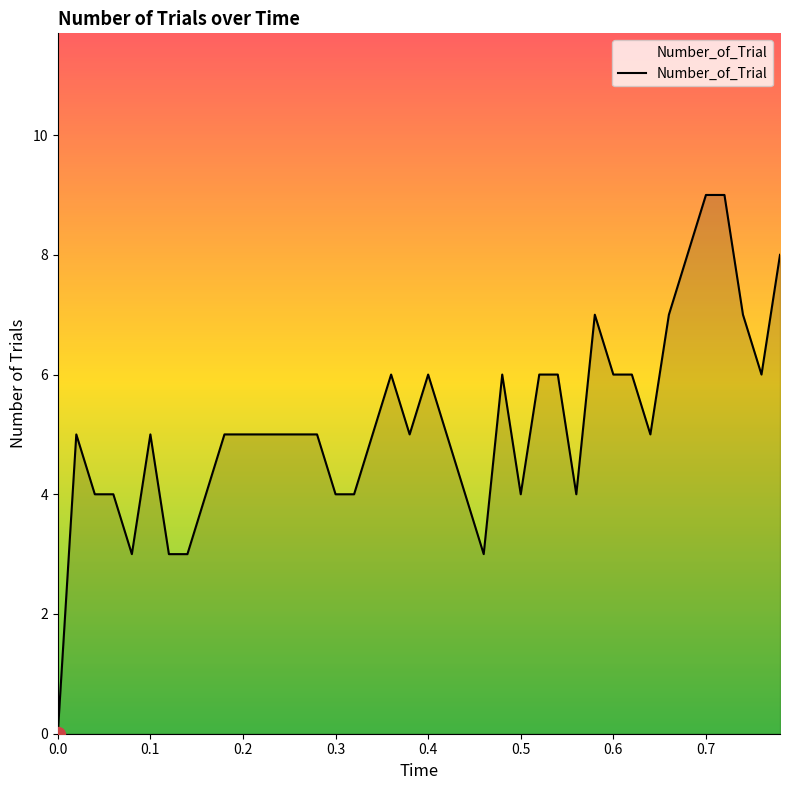

What is the difference between the second highest and second lowest values?

6